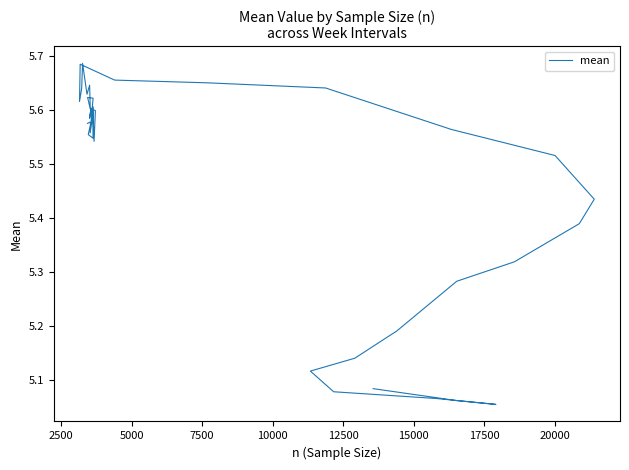

Reading left to right, list all the values displayed in this chart.

5.6	5.6	5.6	5.6	5.5	5.6	5.5	5.6	5.6	5.6	5.6	5.6	5.6	5.6	5.6	5.6	5.6	5.6	5.6	5.7	5.6	5.6	5.7	5.7	5.6	5.6	5.6	5.5	5.4	5.4	5.3	5.3	5.2	5.1	5.1	5.1	5.1	5.1	5.1	5.1